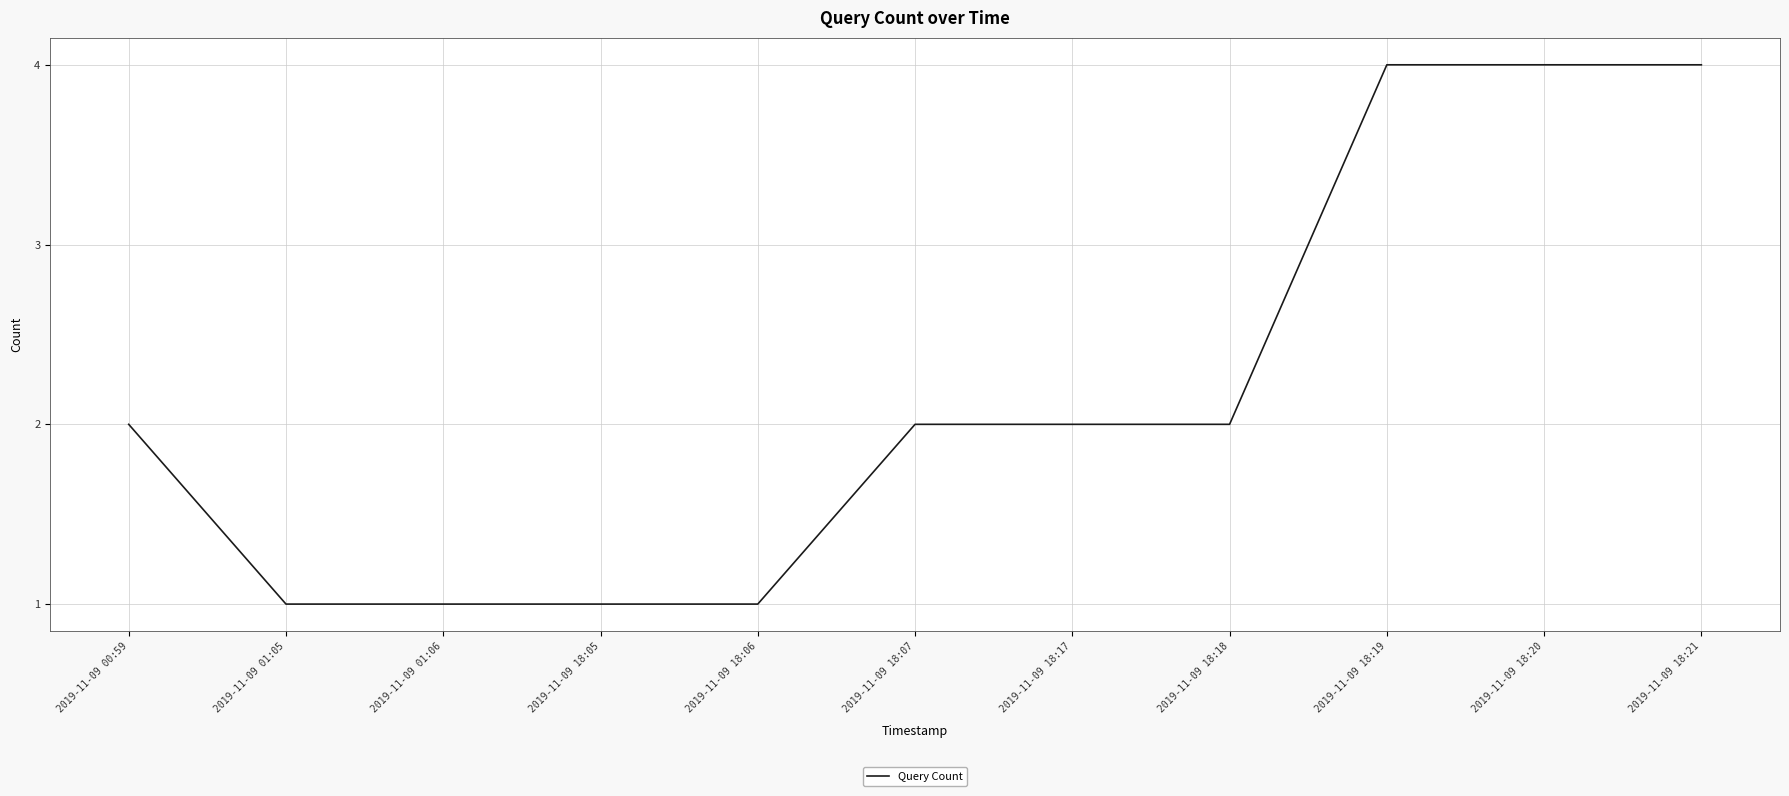

Reading left to right, transcribe all the data shown in this chart.

2019-11-09 00:59=2	2019-11-09 01:05=1	2019-11-09 01:06=1	2019-11-09 18:05=1	2019-11-09 18:06=1	2019-11-09 18:07=2	2019-11-09 18:17=2	2019-11-09 18:18=2	2019-11-09 18:19=4	2019-11-09 18:20=4	2019-11-09 18:21=4